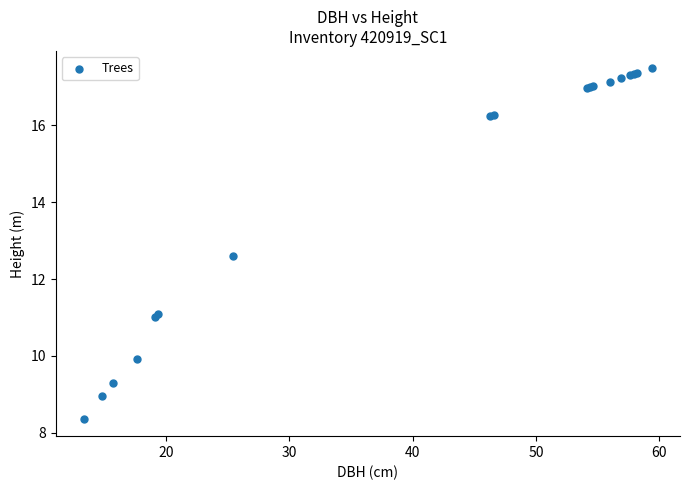

What Y value in the scatter plot is closest to 12?

12.6